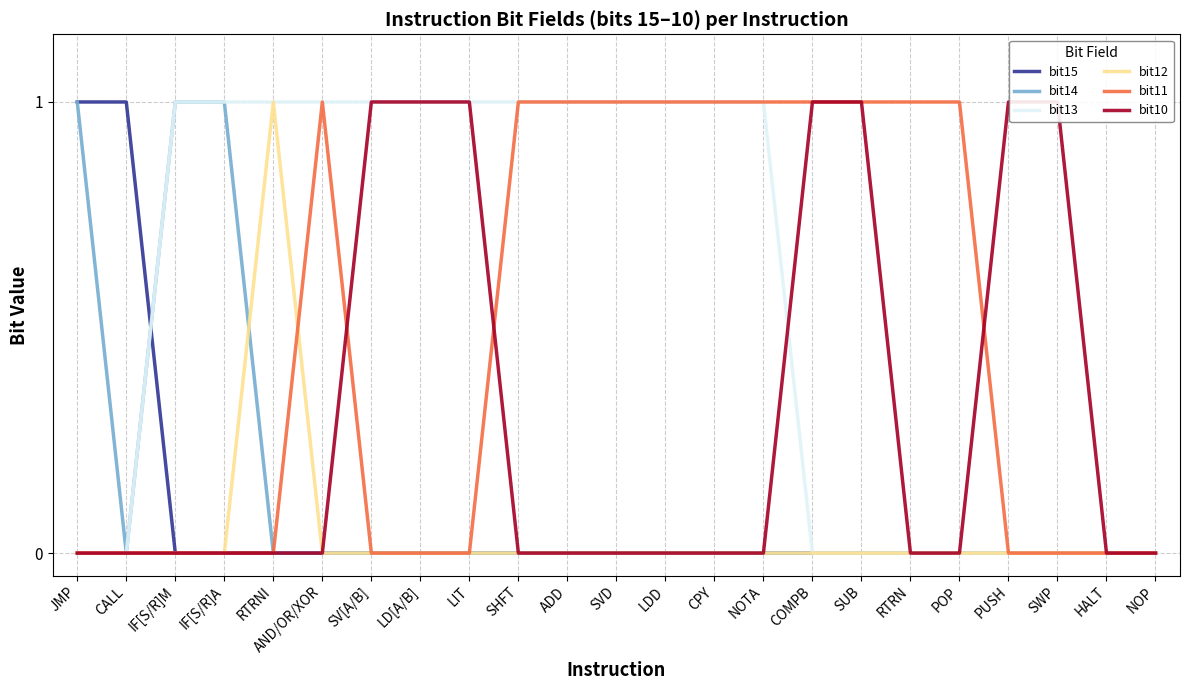

True or false: bit11 and bit10 cross at least once.

True